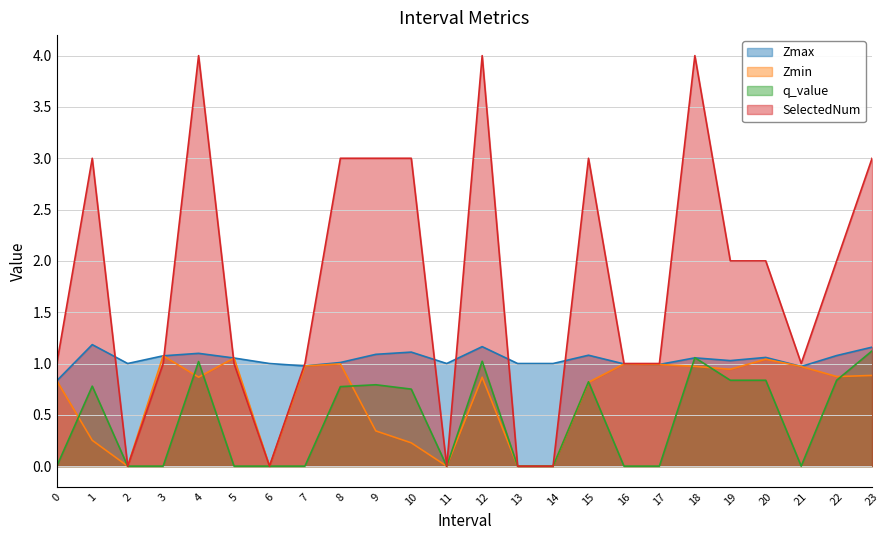

How many interior local valleys does the q_value series have?

2